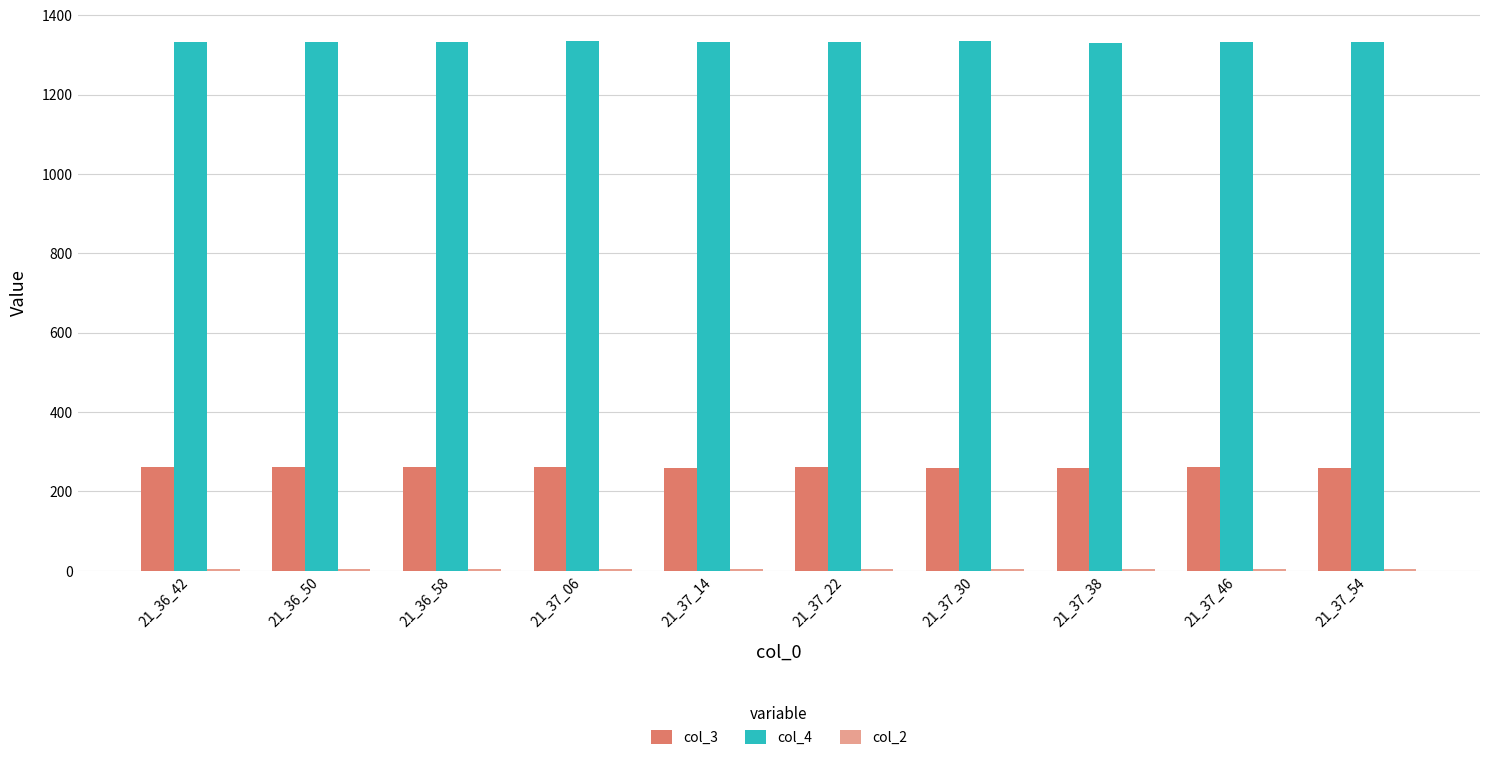

What is the sum of all col_4 values?

13328.2